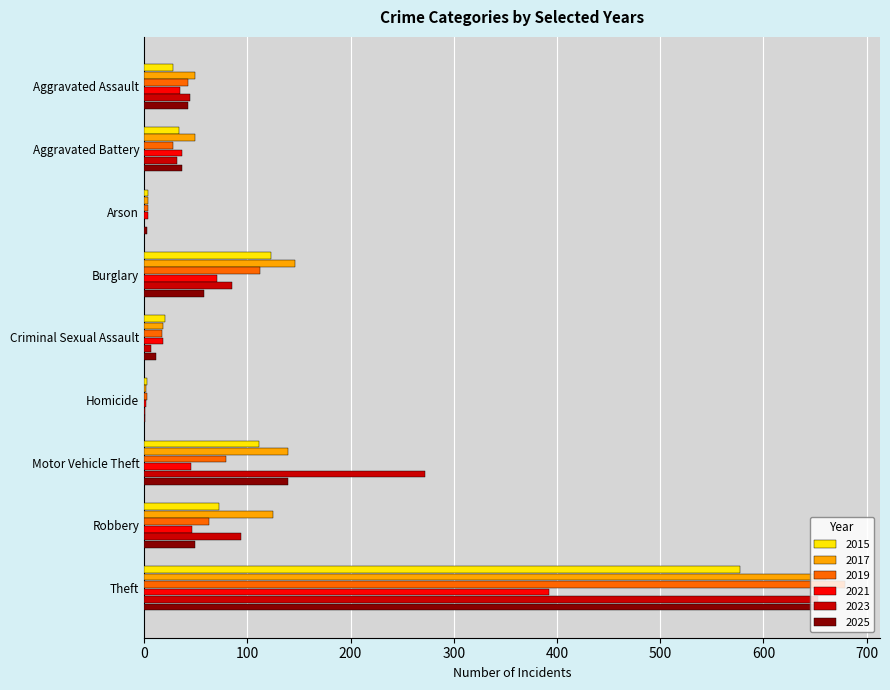

How many distinct data groups are displayed?

6